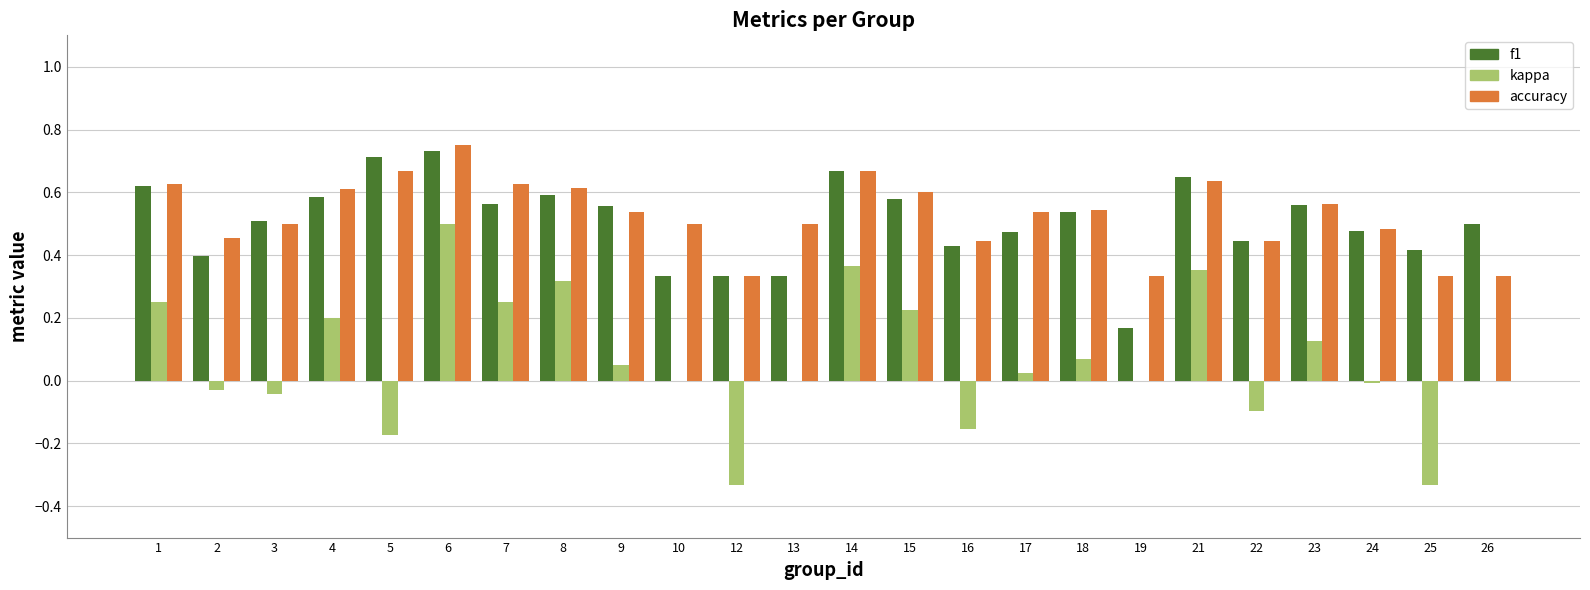

What is the total value across all series at 9?

1.1